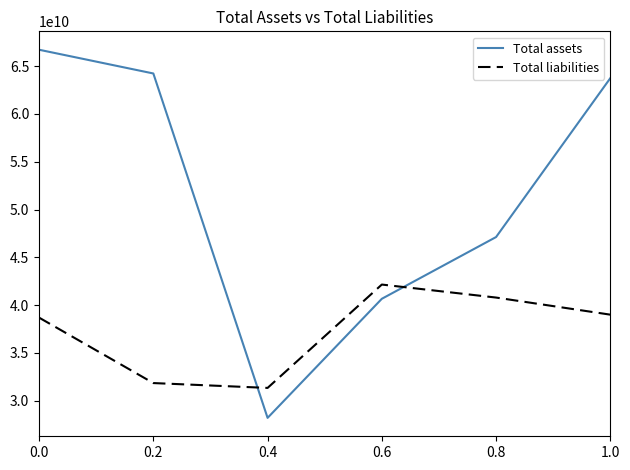

True or false: Total liabilities and Total assets cross at least once.

True